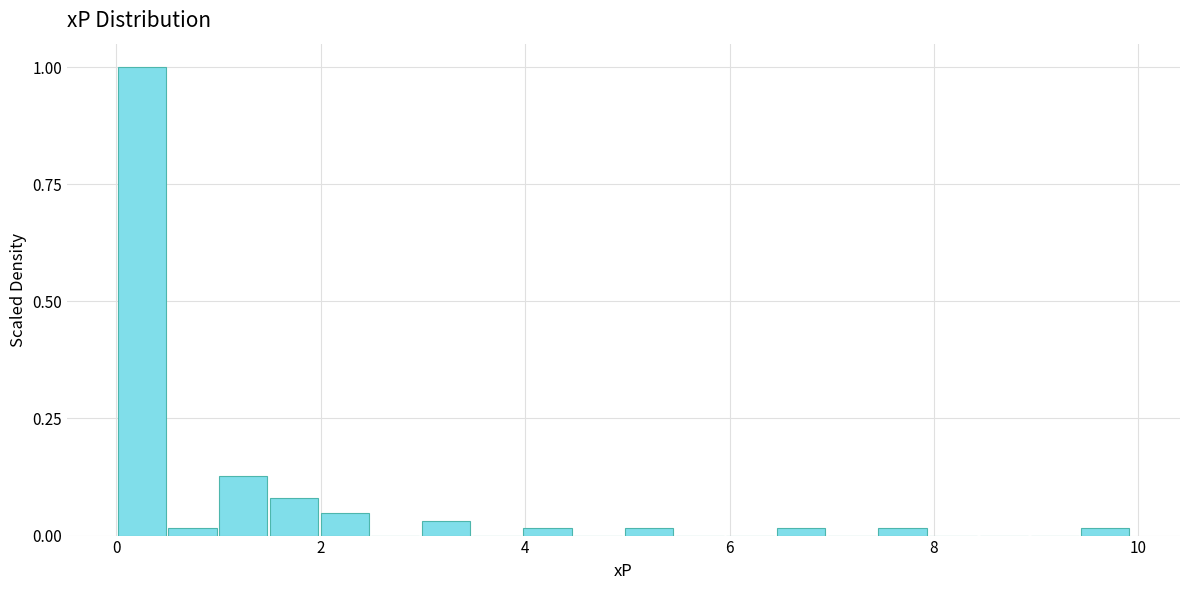

Around what value on the x-axis is the tallest bar? Give the approximate position of its centre, as read against the axis.

0.2